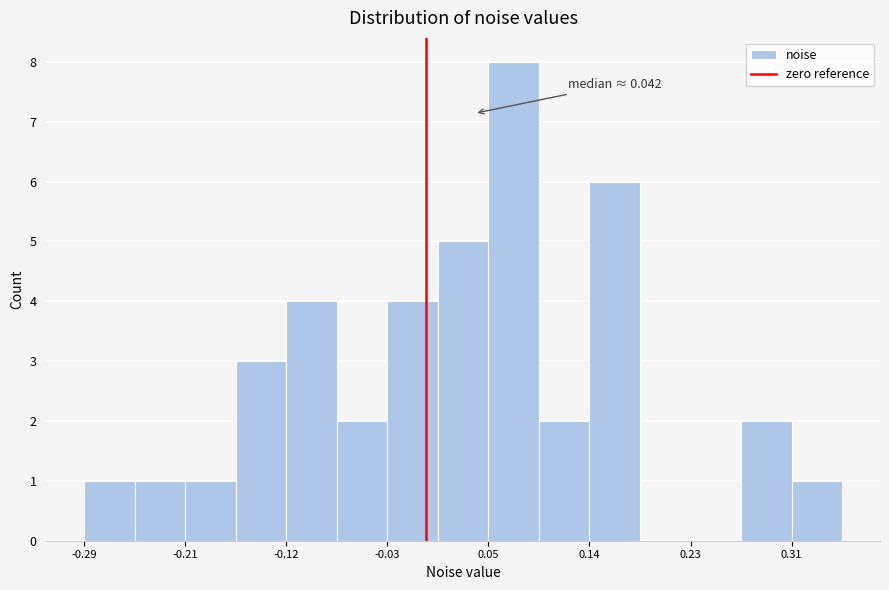

Over which range of the x-axis is the bar tallest?

0.05 to 0.10